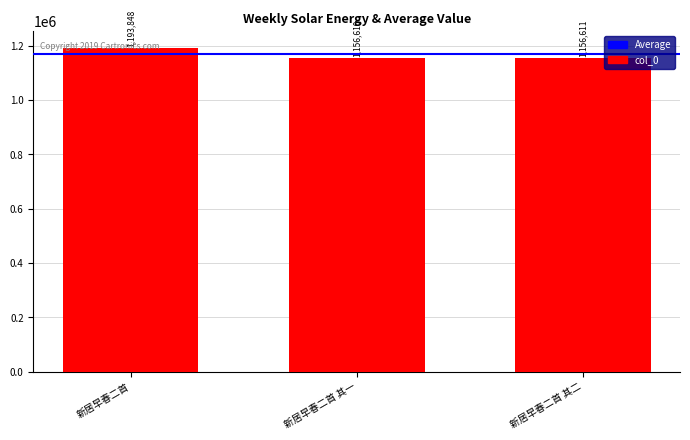

The value at 新居早春二首 is 1193848. True or false?

True